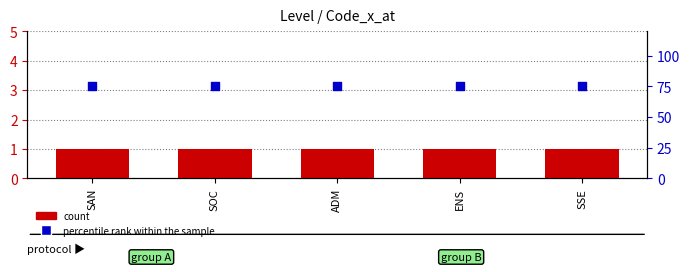

Which series contains the highest Y value?

percentile rank within the sample